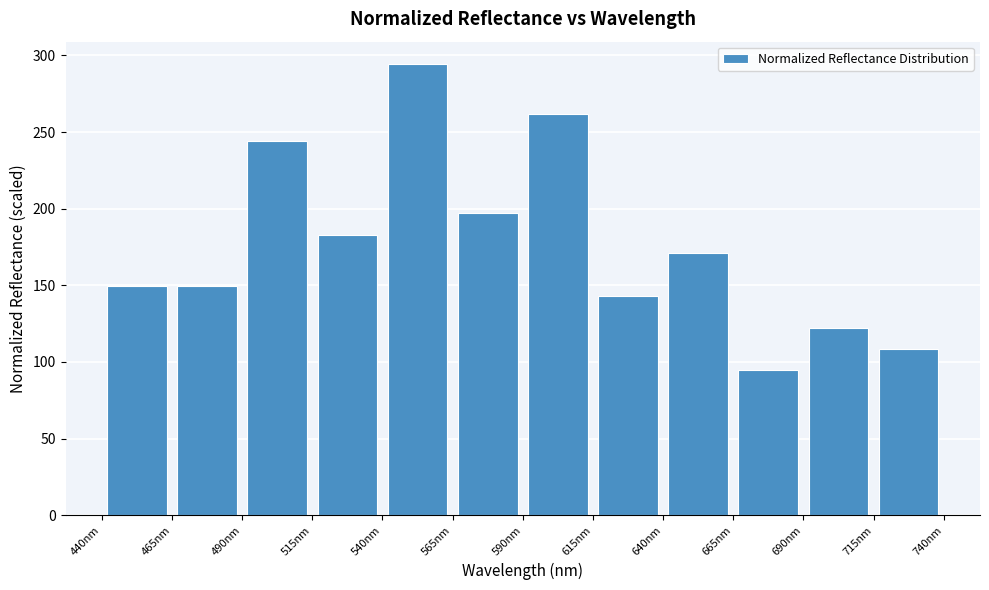

How tall is the bar that spans 690 to 715 on the x-axis? The values are not printed on the chart, so give them approximately, as read against the axis.

120